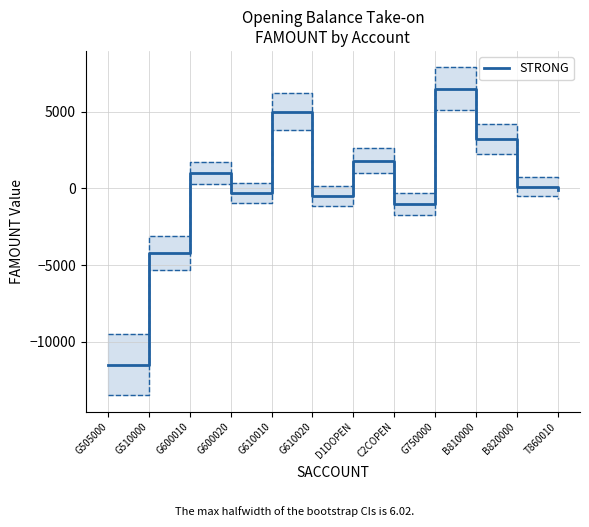

Is it true that the value at G610010 is 8522?

False